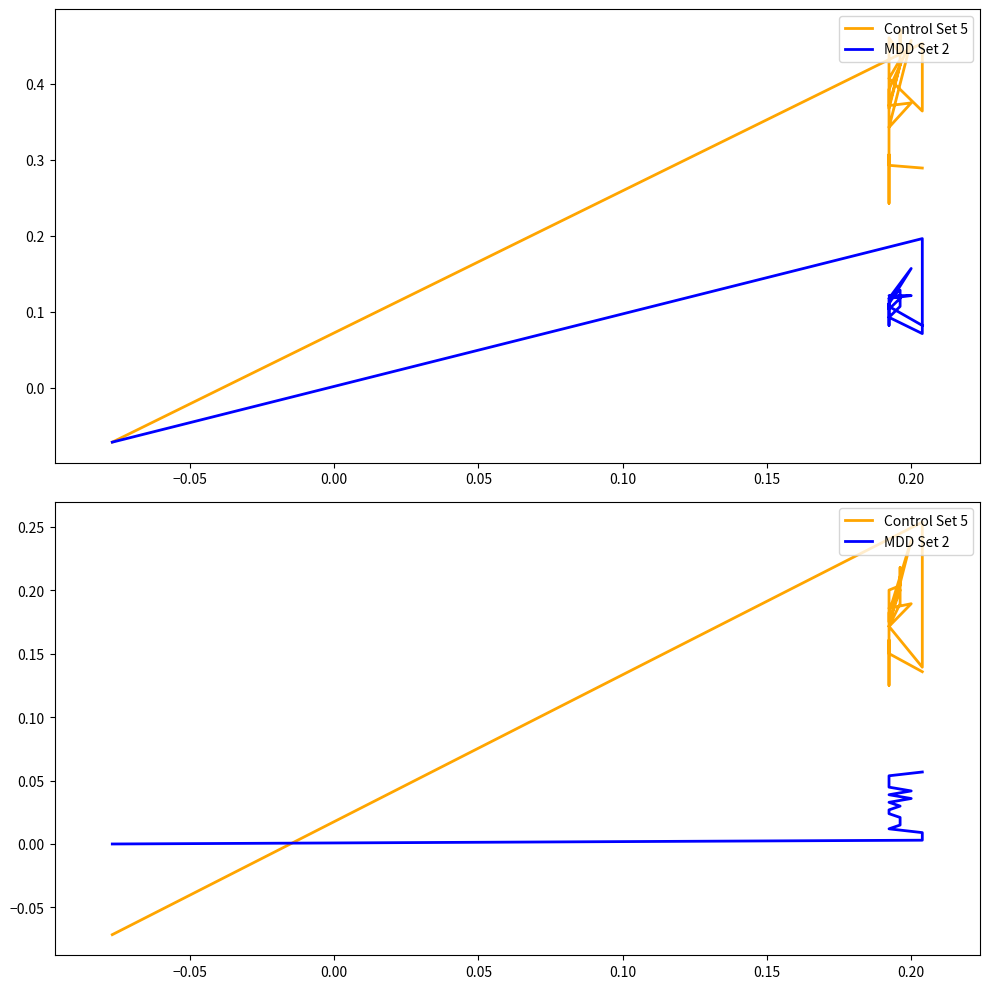

Is the value of Control Set 5 at 14 greater than the value of MDD Set 2 at 0.25?

Yes